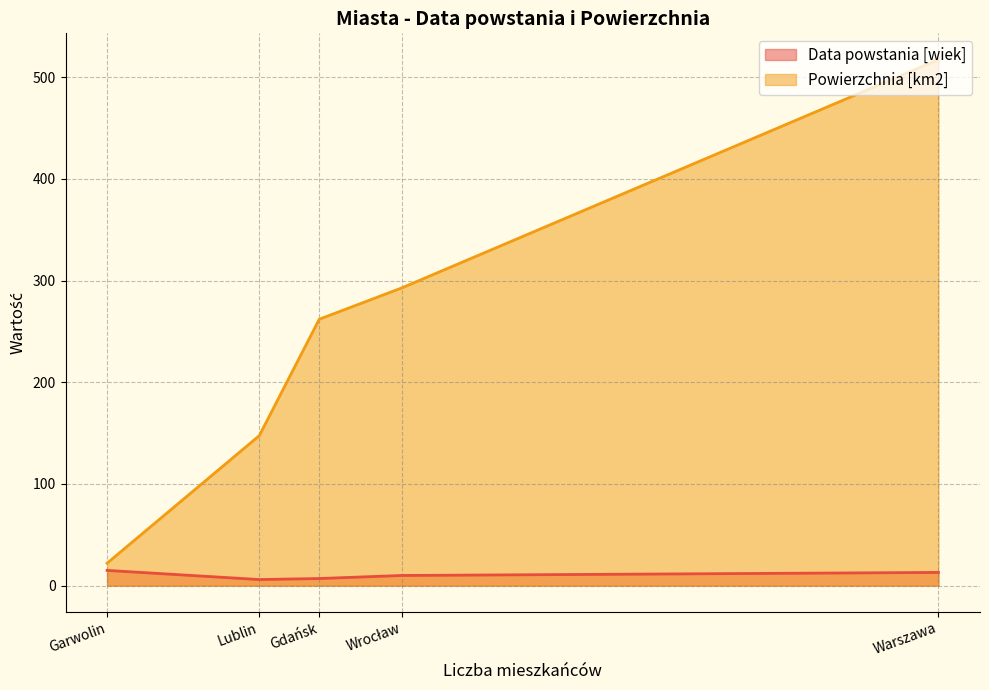

At which category does Data powstania [wiek] reach its first local valley?

Lublin